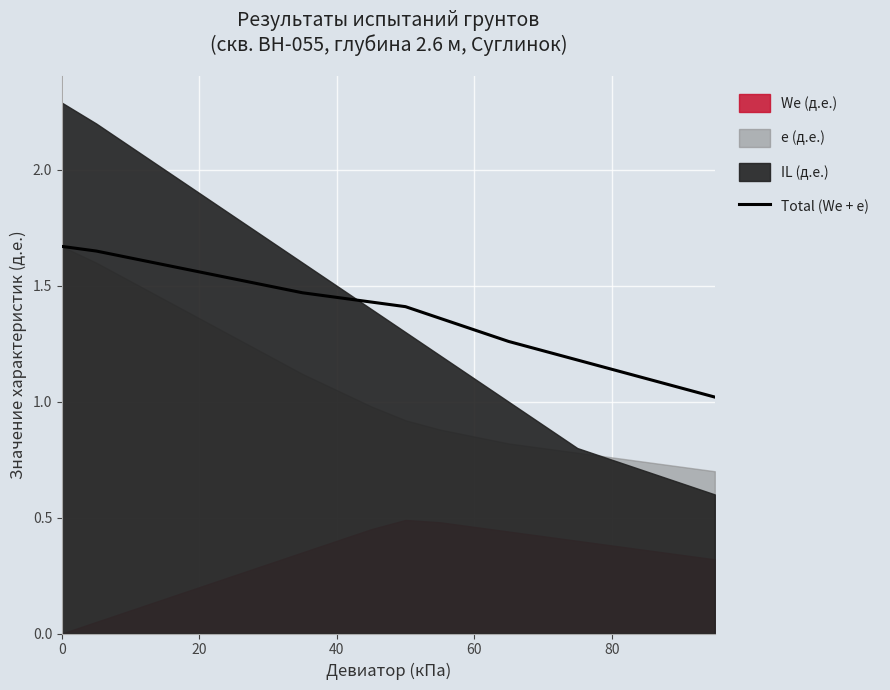

What is the minimum value for Total (We + e)?

1.0